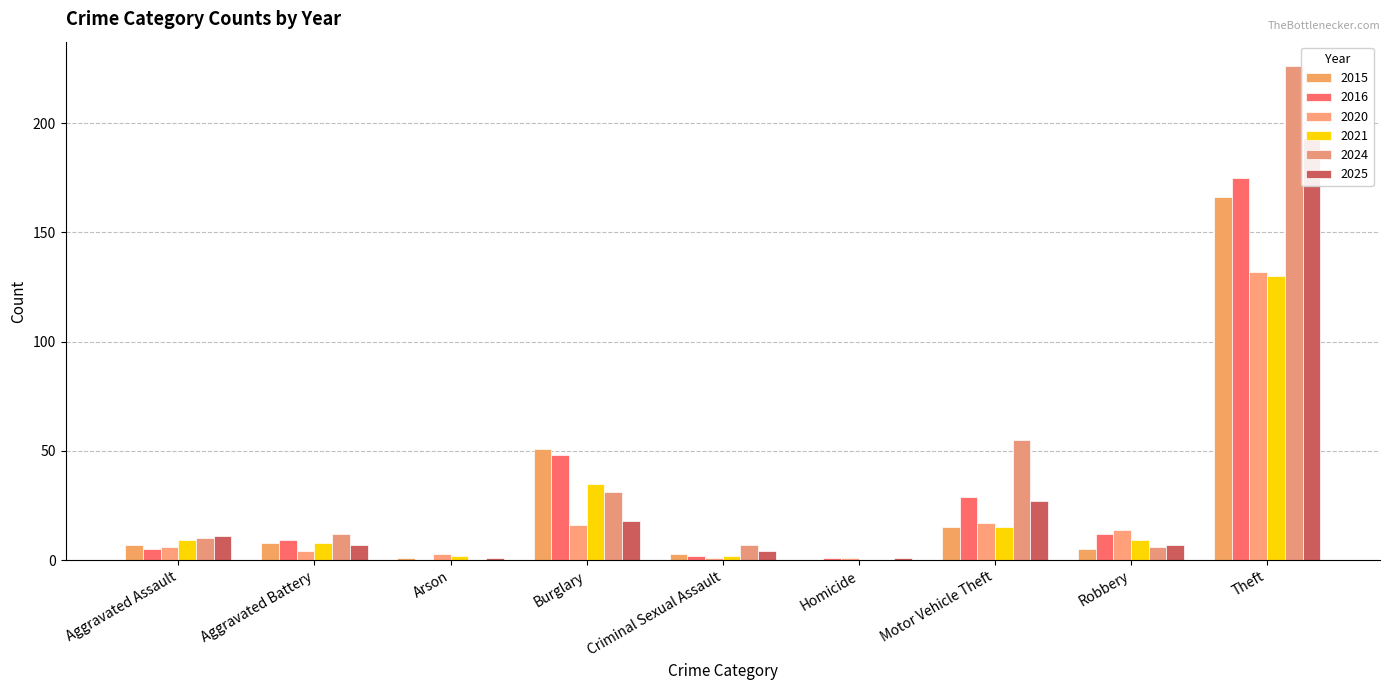

How many categories are shown in the chart?

9